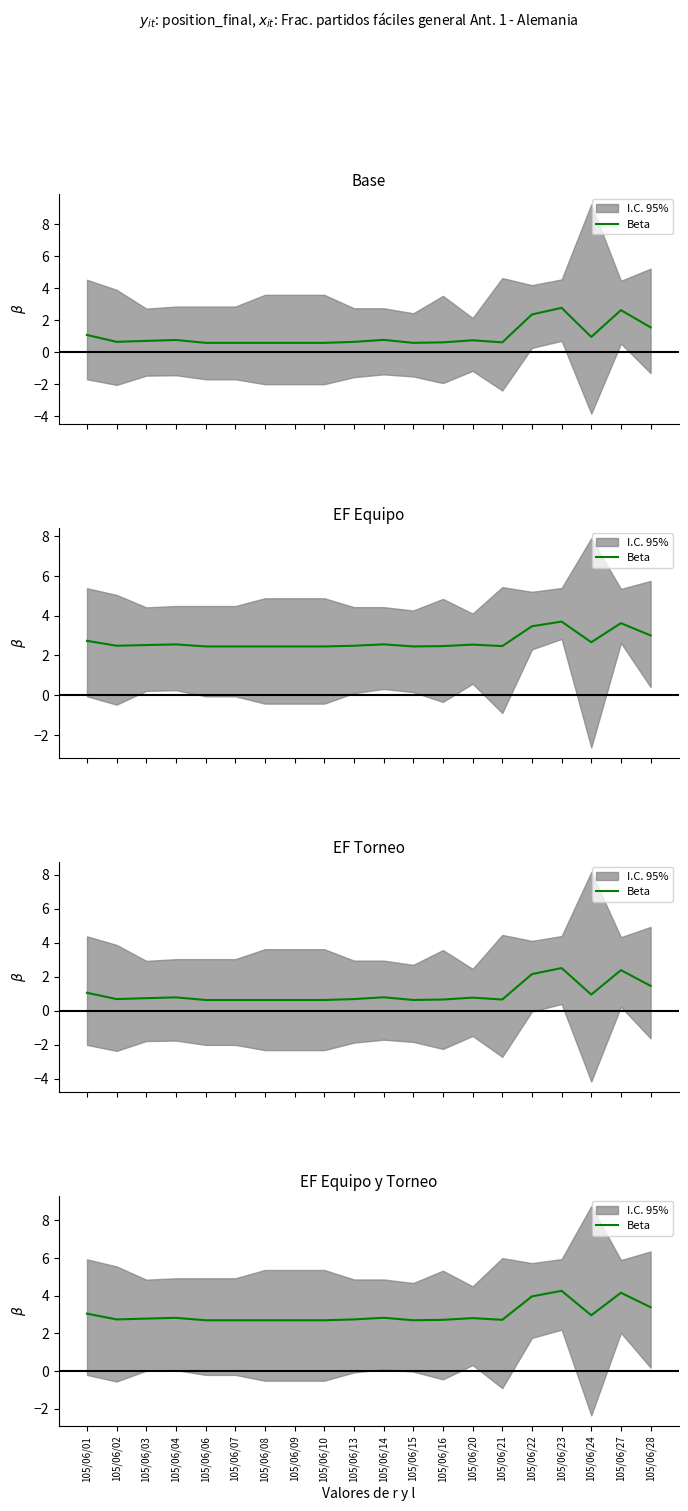

Which label corresponds to the largest value in the chart?

105/06/23